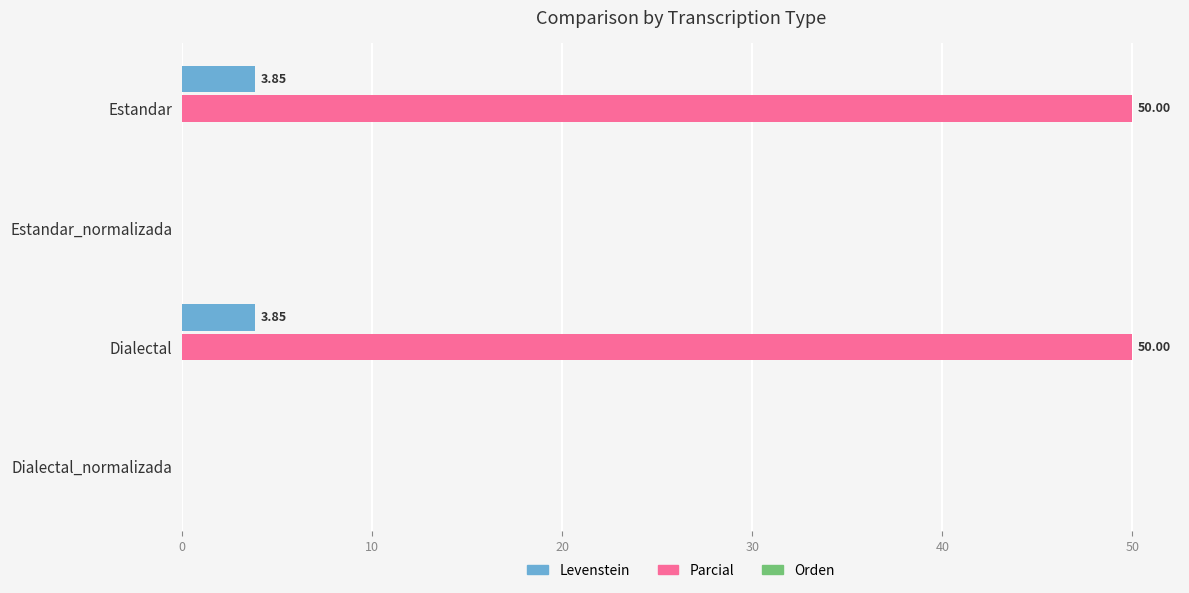

Which series changed the most between Estandar and Dialectal_normalizada?

Parcial